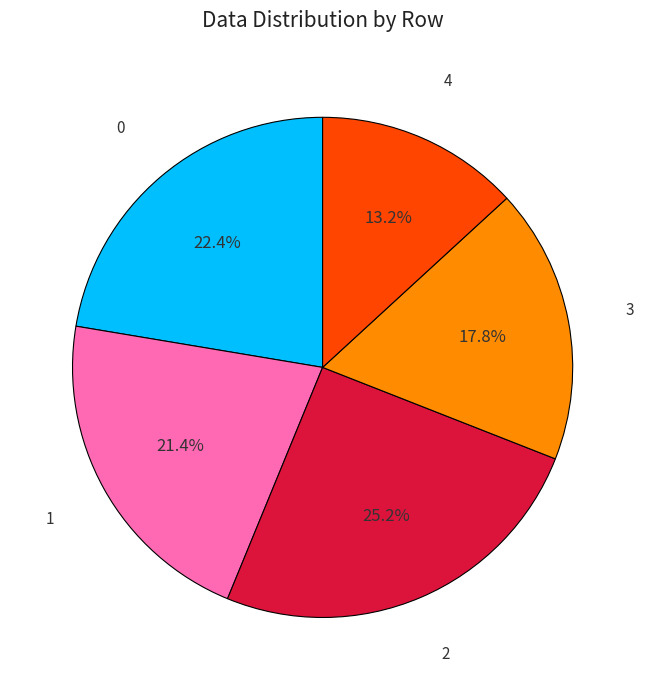

Which category has the smallest portion of the pie?

4